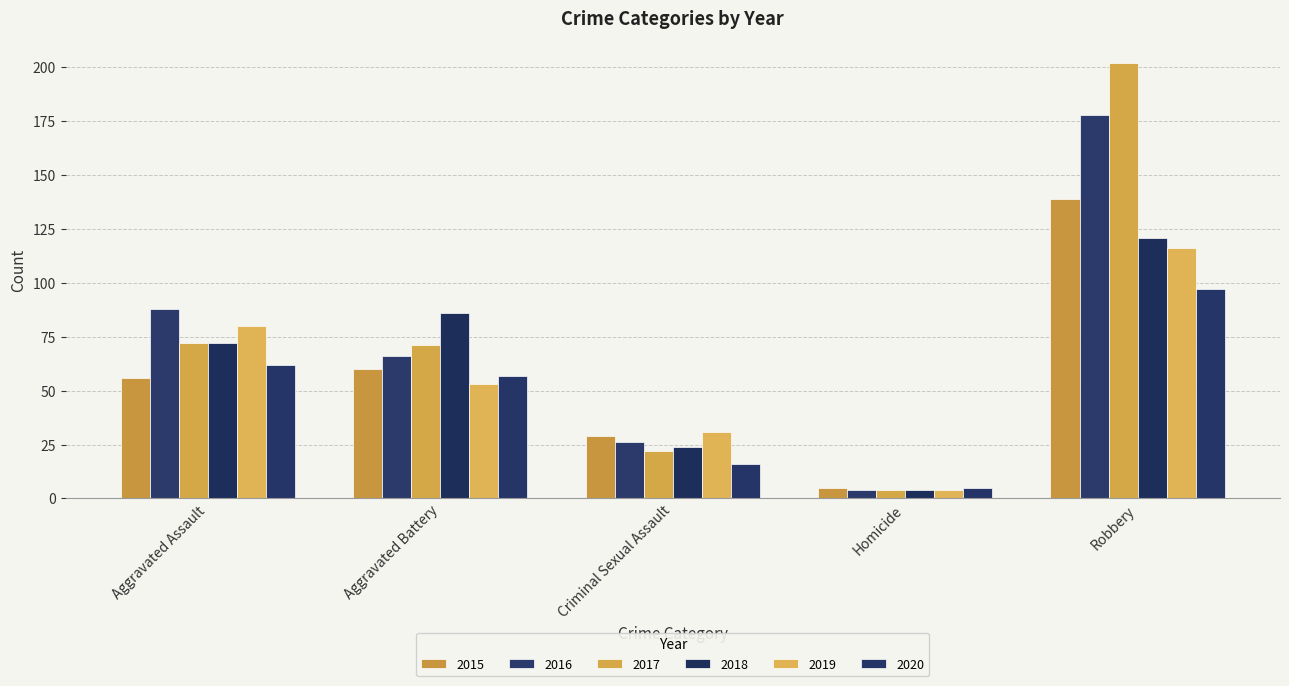

Reading left to right, what are all the values shown in this chart?

2015: Aggravated Assault=56	Aggravated Battery=60	Criminal Sexual Assault=29	Homicide=5	Robbery=139
2016: Aggravated Assault=88	Aggravated Battery=66	Criminal Sexual Assault=26	Homicide=4	Robbery=178
2017: Aggravated Assault=72	Aggravated Battery=71	Criminal Sexual Assault=22	Homicide=4	Robbery=202
2018: Aggravated Assault=72	Aggravated Battery=86	Criminal Sexual Assault=24	Homicide=4	Robbery=121
2019: Aggravated Assault=80	Aggravated Battery=53	Criminal Sexual Assault=31	Homicide=4	Robbery=116
2020: Aggravated Assault=62	Aggravated Battery=57	Criminal Sexual Assault=16	Homicide=5	Robbery=97